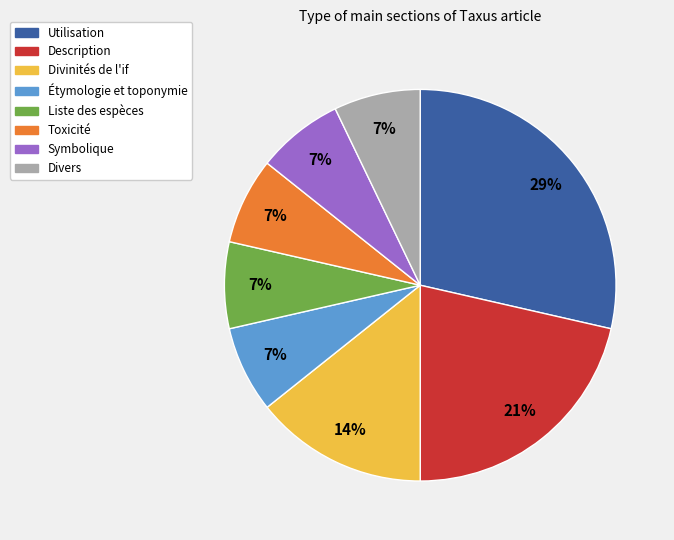

What percentage is the Étymologie et toponymie slice, to the nearest percent?

7%